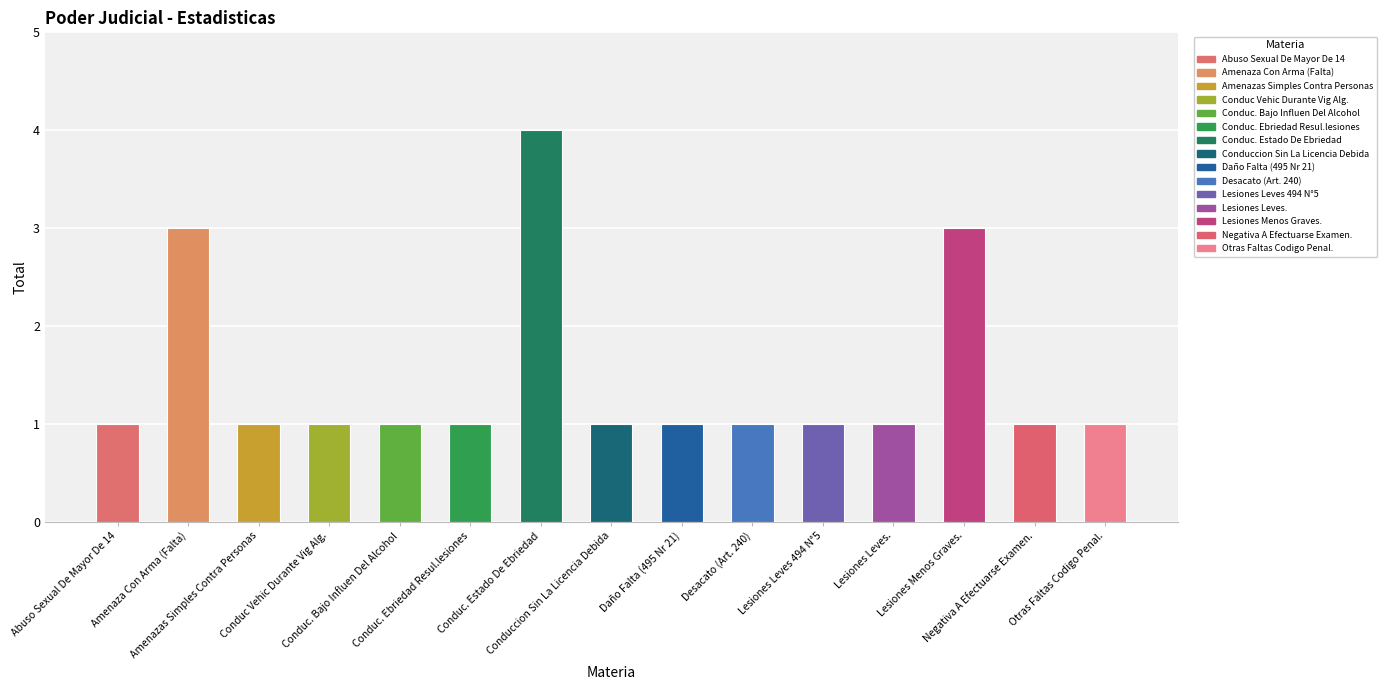

How many distinct data groups are displayed?

1